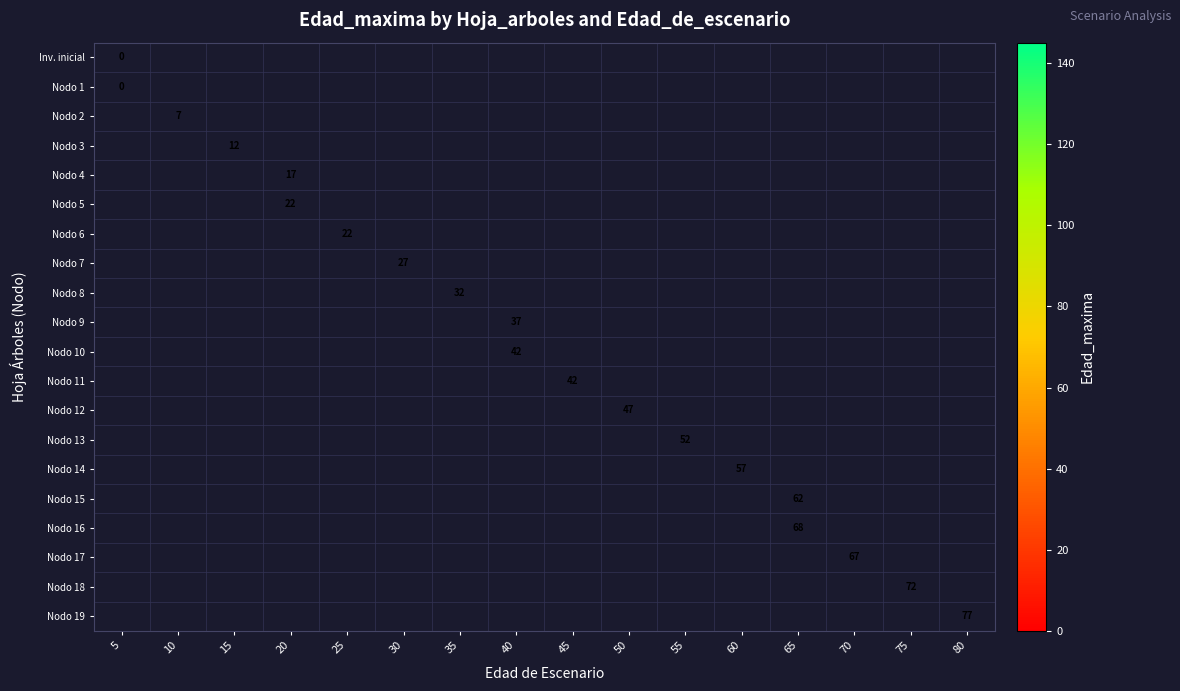

How many categories are shown in the chart?

16